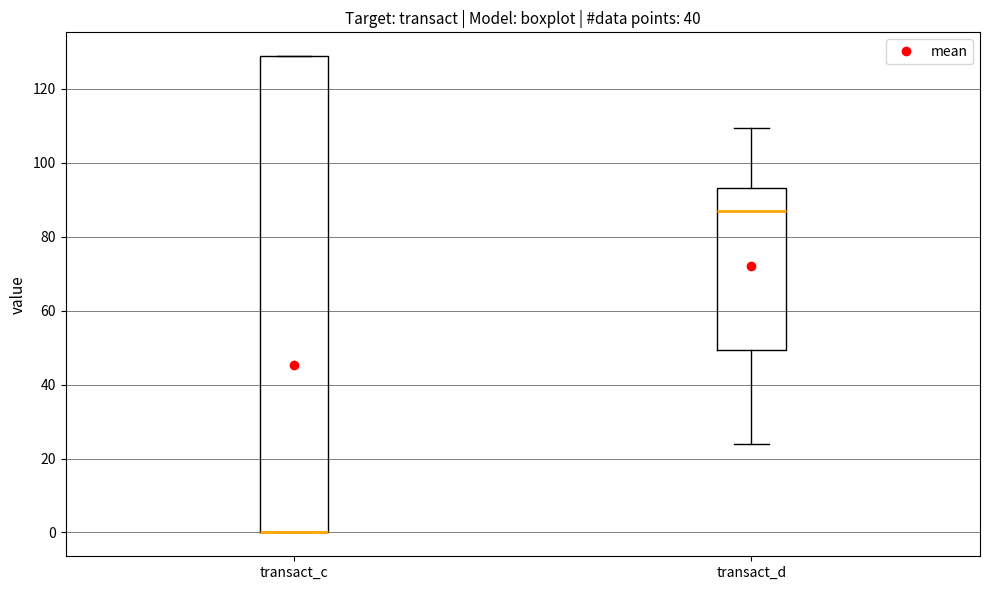

Where is the lower edge of the box for transact_c on the y-axis? The values are not printed on the chart, so give them approximately, as read against the axis.

0